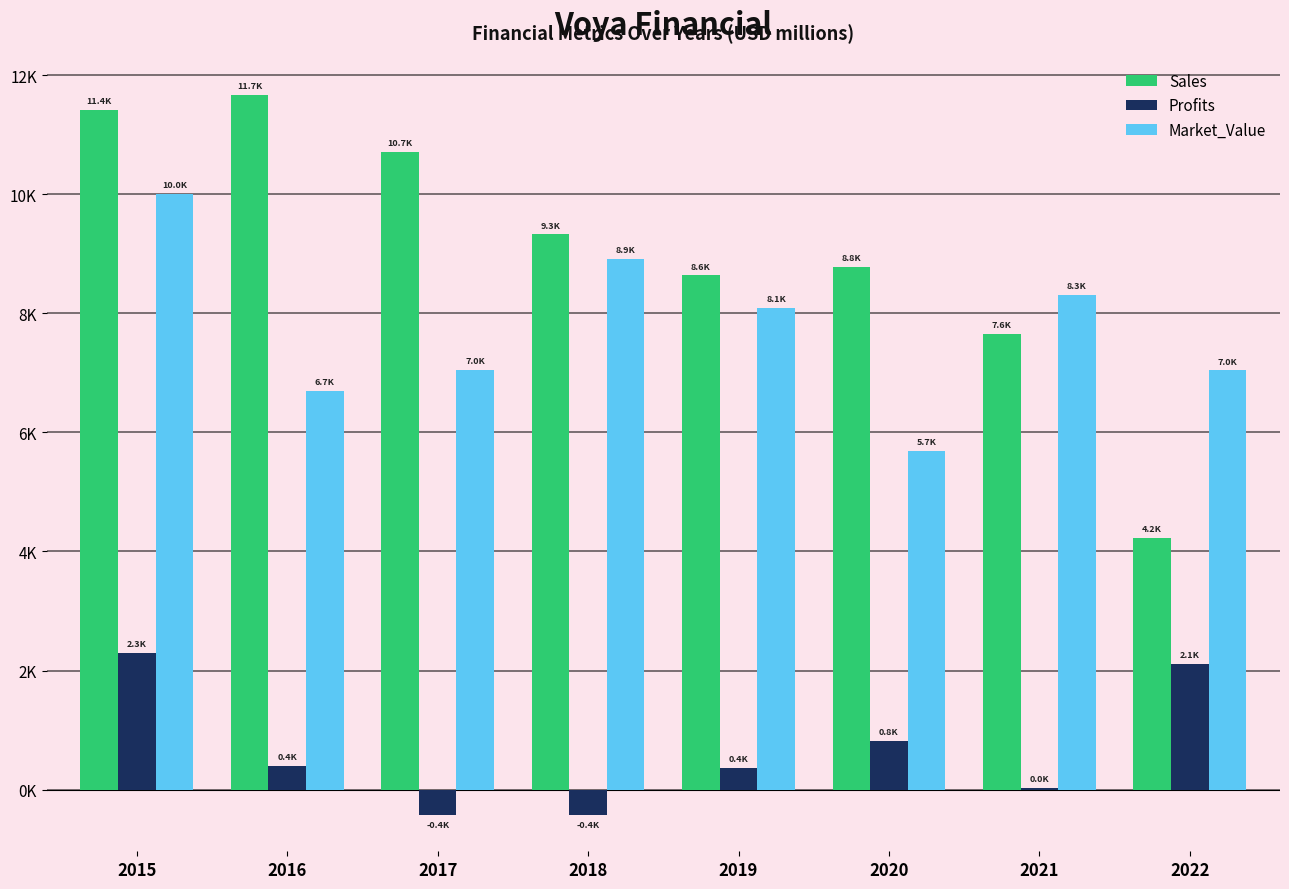

Reading left to right, what are all the values shown in this chart?

Sales: 11419.0	11664.0	10709.0	9323.0	8637.0	8778.0	7649.0	4230.0
Profits: 2299.7	404.2	-428.0	-429.2	370.0	814.0	33.0	2113.0
Market_Value: 10006.0	6691.0	7049.0	8907.0	8086.0	5695.0	8305.0	7042.0